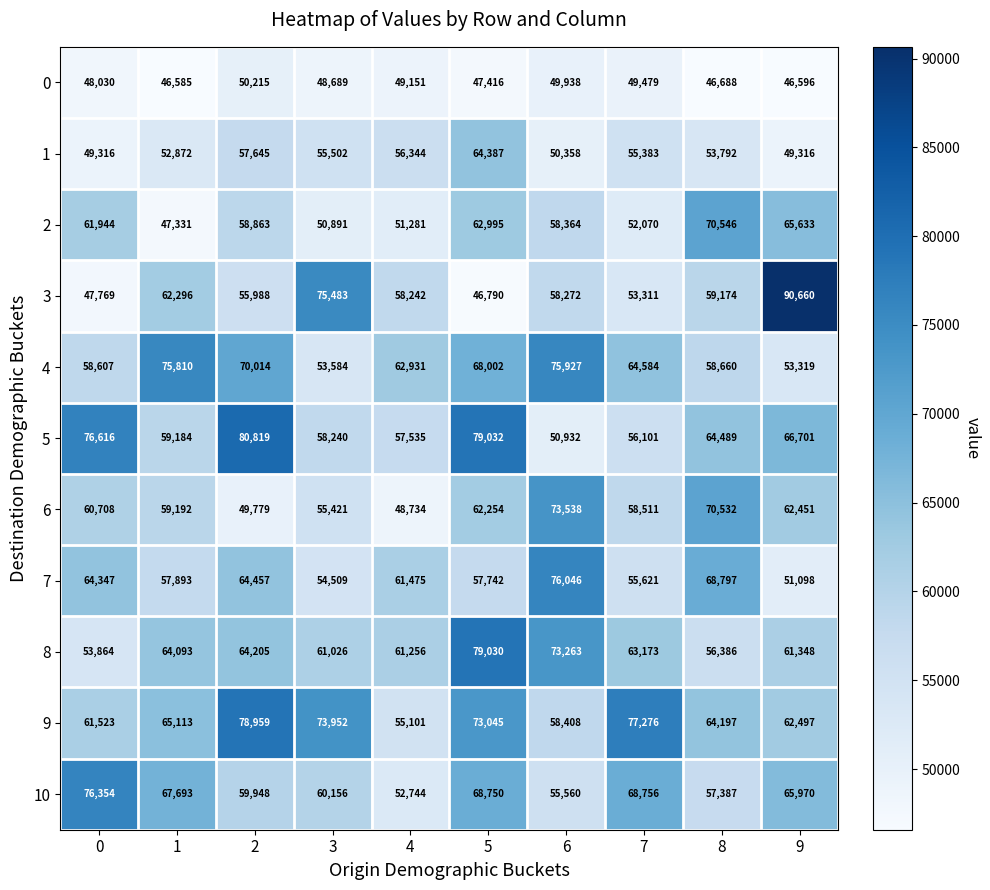

Is it true that 0 equals 25167 at 4?

False